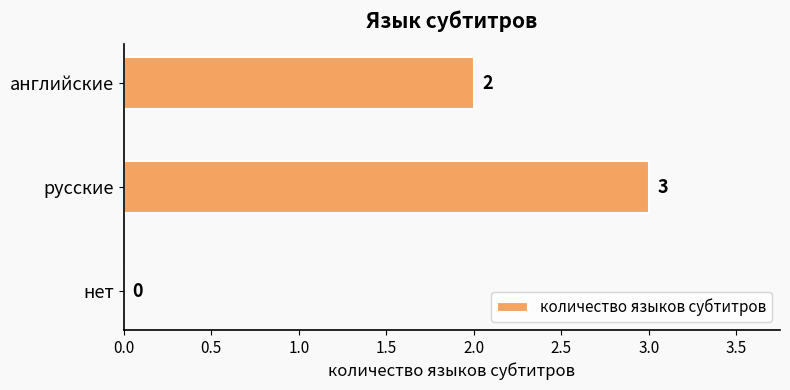

What is the ratio of the value at русские to the value at английские?

1.5